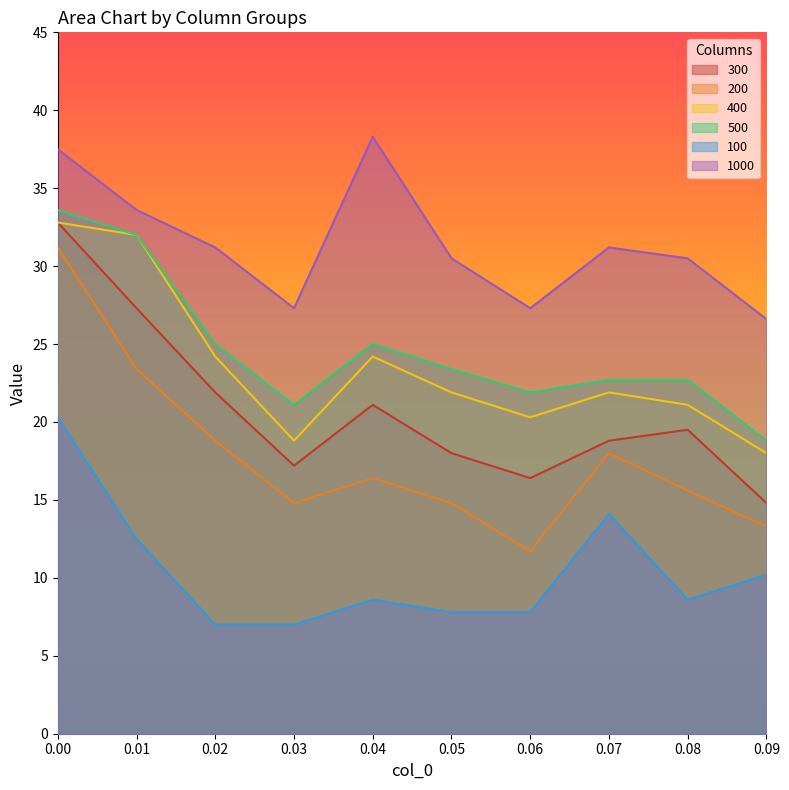

How many values in the 100 series are below 8?

4